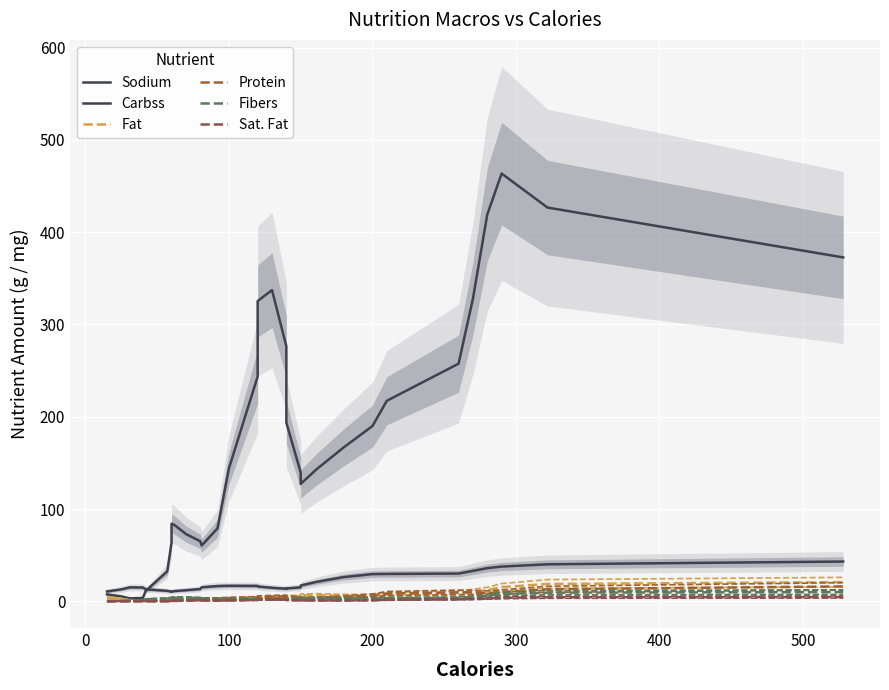

Reading left to right, list all the values displayed in this chart.

Sodium: 7.5	5.3	3.2	3.6	11.3	32.5	63.5	84.1	82.7	72.9	65.0	60.5	79.0	144.1	243.5	325.3	337.2	276.2	193.5	139.5	127.2	143.0	166.8	189.9	217.2	257.5	327.8	419.2	463.5	426.6	372.6
Carbss: 10.7	12.9	15.1	14.9	13.0	11.3	10.4	10.4	11.1	12.0	13.3	15.2	16.5	16.8	16.7	16.0	14.6	13.6	13.9	15.1	17.1	21.0	26.2	29.5	29.6	30.1	32.9	35.9	37.6	40.1	43.1
Fat: 3.8	2.6	1.2	0.4	0.1	0.1	0.2	0.4	0.8	1.4	1.6	1.3	1.1	1.3	2.2	3.3	4.4	4.9	4.9	5.3	6.3	6.6	6.0	6.0	7.4	9.1	10.4	12.1	15.4	18.8	20.7
Protein: 0.2	0.2	0.3	0.4	0.5	0.7	0.9	1.2	1.7	2.4	2.9	3.0	3.0	3.4	4.1	4.7	5.1	5.4	4.9	3.9	3.3	3.6	4.7	6.4	8.5	9.7	9.6	9.0	10.0	13.0	16.1
Fibers: 0.2	0.4	0.7	1.3	2.2	3.0	3.5	3.7	3.8	3.8	3.4	2.9	2.5	2.2	2.1	2.1	2.1	2.2	2.5	2.8	3.1	3.2	3.1	3.1	3.4	3.8	4.7	6.1	7.9	9.4	10.0
Sat. Fat: 0.0	0.0	0.0	0.0	0.0	0.0	0.0	0.1	0.4	0.7	0.9	0.8	0.7	0.9	1.3	1.7	1.9	1.7	1.3	1.0	0.9	0.9	0.8	1.0	1.5	2.1	2.5	3.0	3.7	4.3	4.6